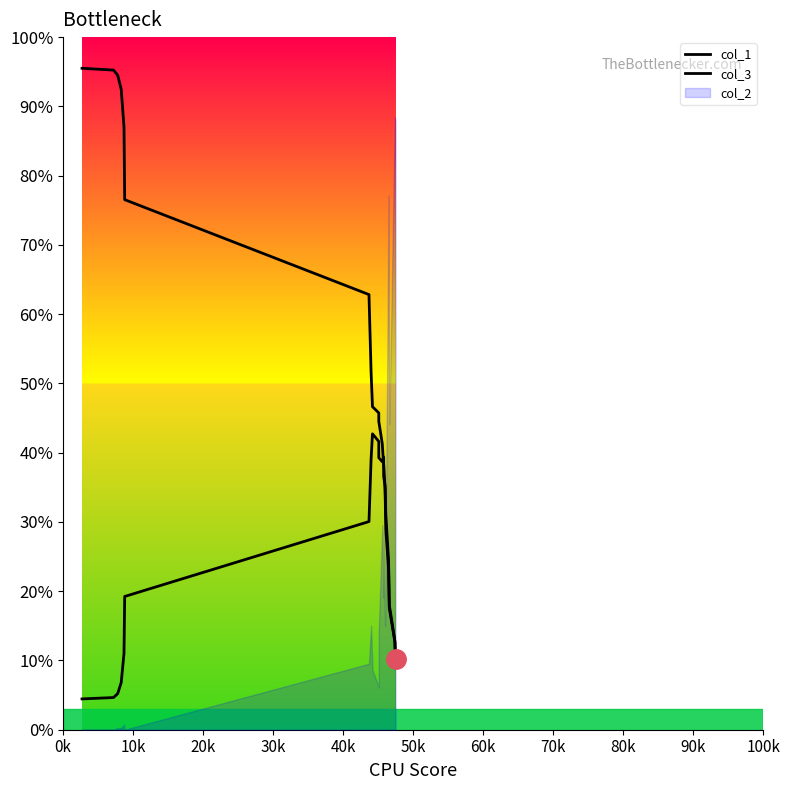

How many values in the col_1 series exceed 45?

10